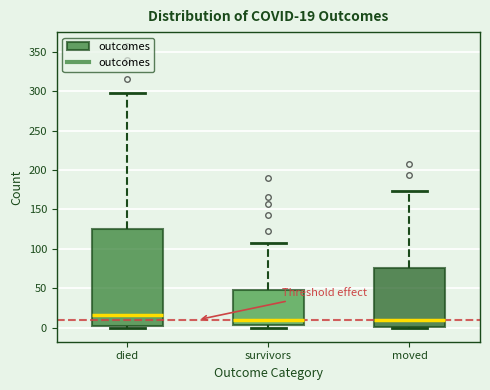

Comparing the boxes themselves (not the whiskers), which one is the tallest?

died